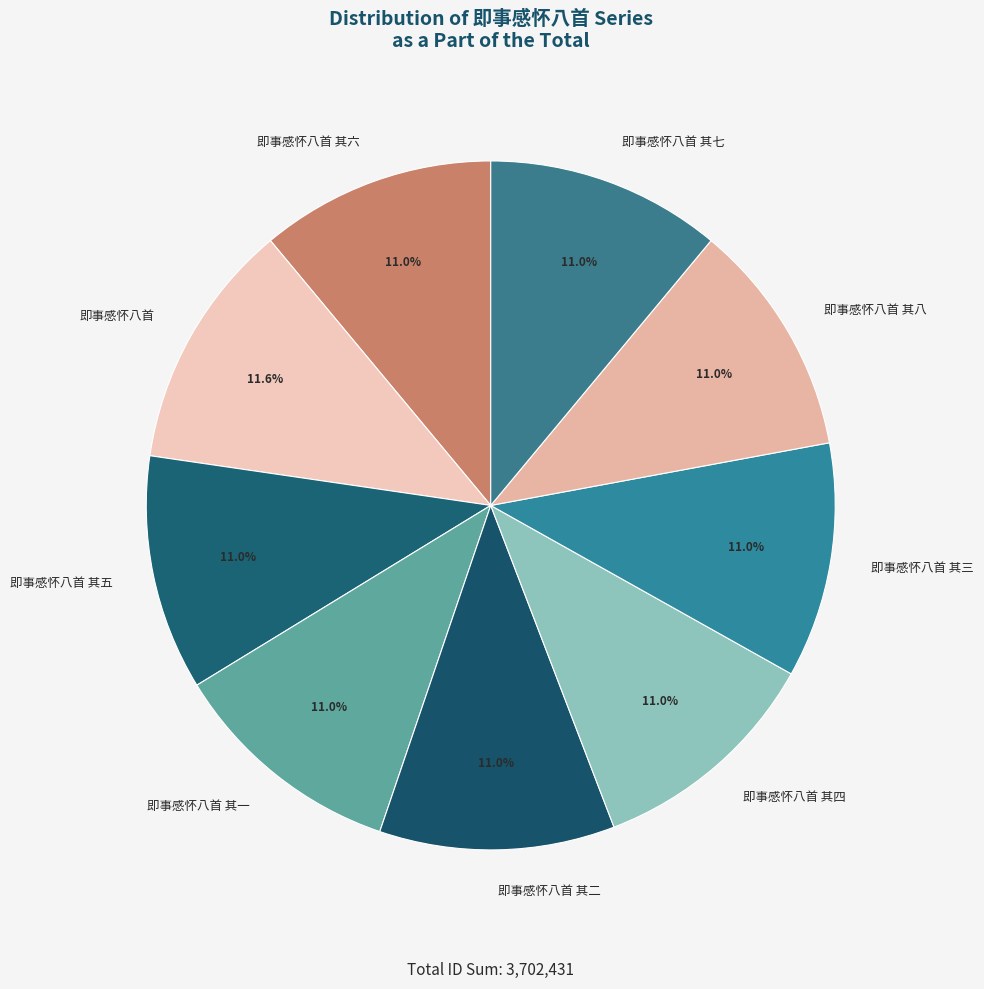

Do 即事感怀八首 其一 and 即事感怀八首 其八 together represent more than half of the pie?

No